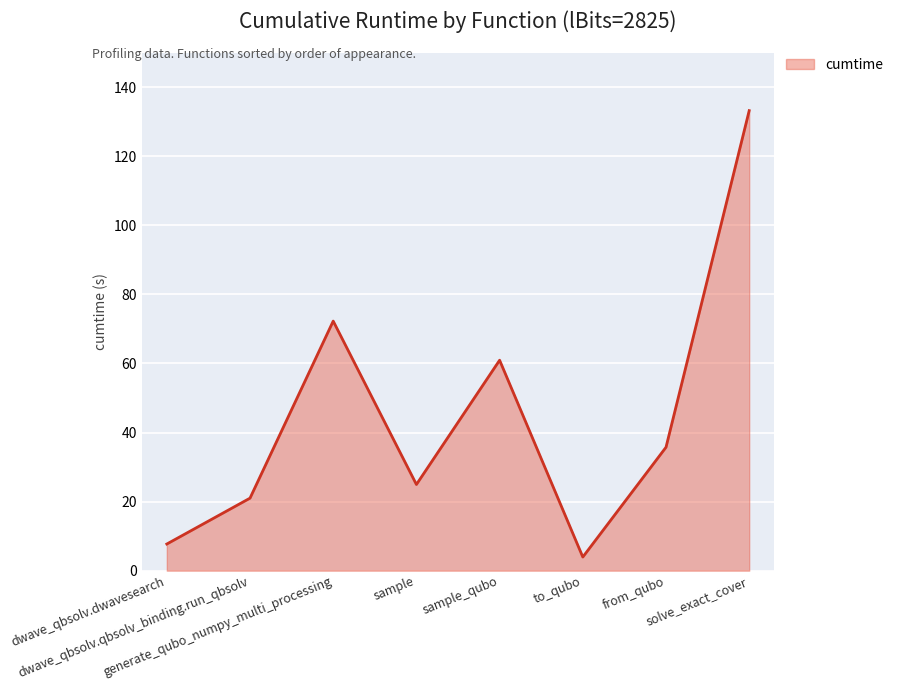

Count the number of categories in the chart.

8